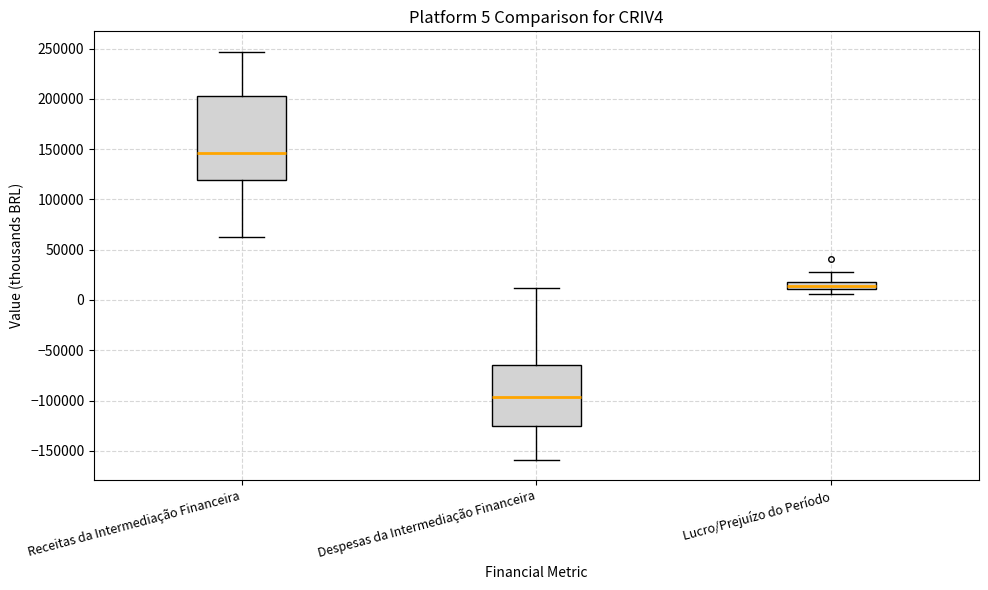

Which box's median line is the lowest?

Despesas da Intermediação Financeira